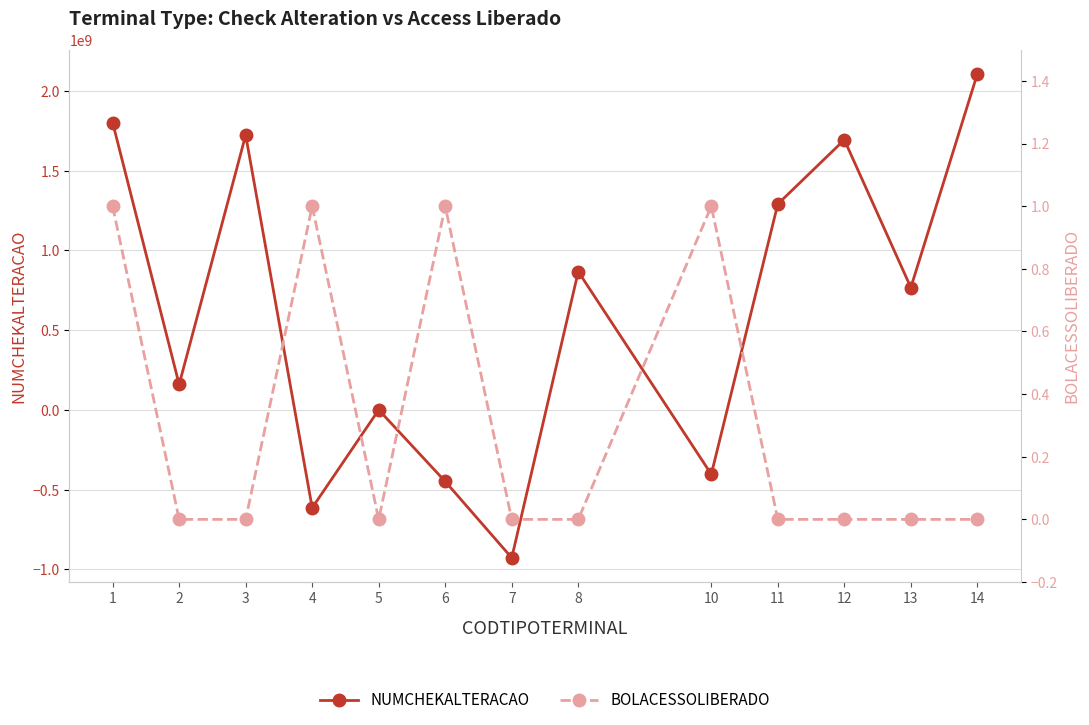

Between which two adjacent categories do BOLACESSOLIBERADO and NUMCHEKALTERACAO first intersect?

3 and 4